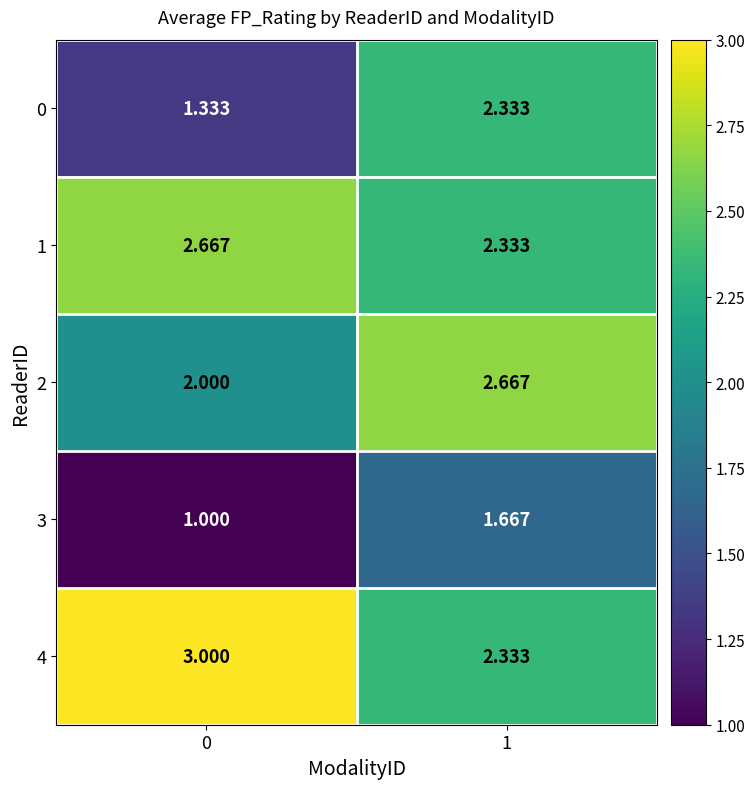

Is the value of 4 at 1 greater than the value of 2 at 0?

Yes